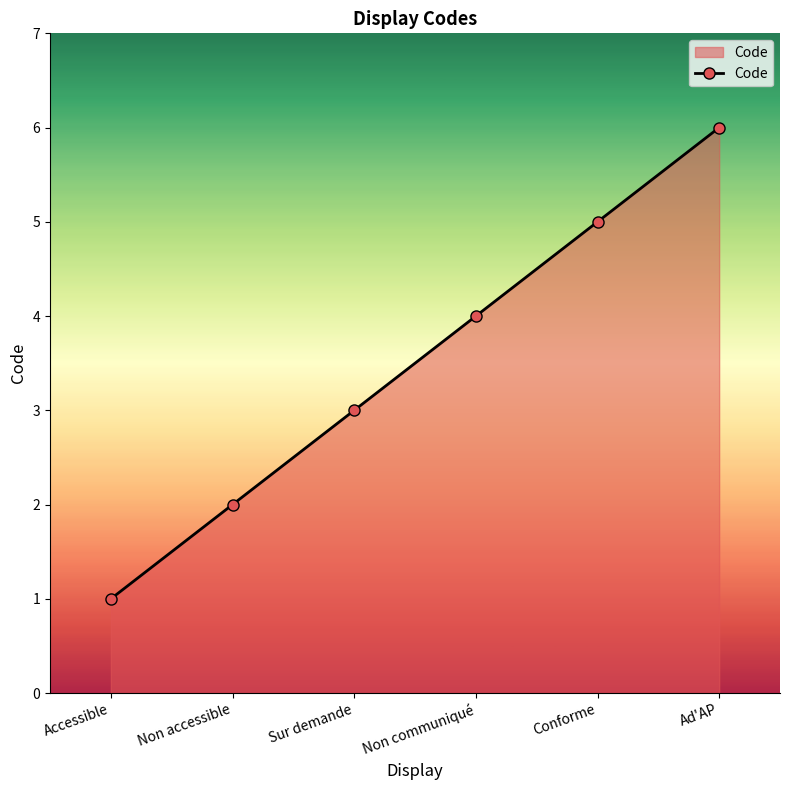

Reading left to right, extract all data points from this chart.

Accessible=1	Non accessible=2	Sur demande=3	Non communiqué=4	Conforme=5	Ad'AP=6